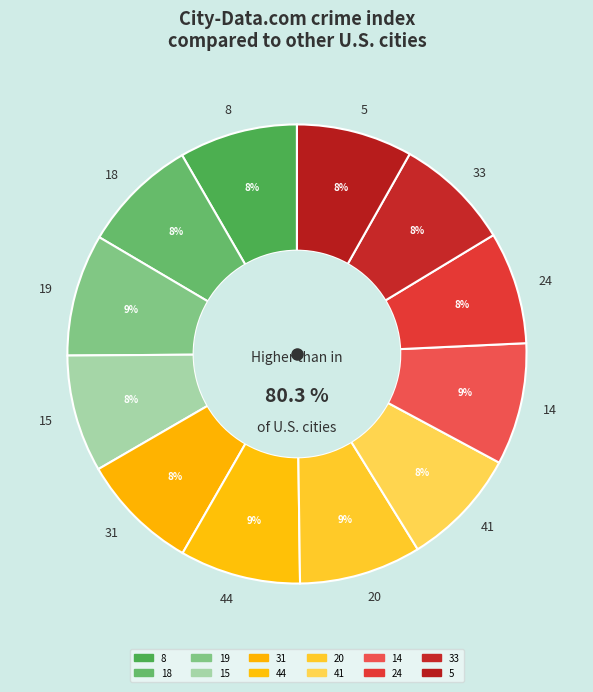

Combined, do 41 and 14 account for over 50%?

No